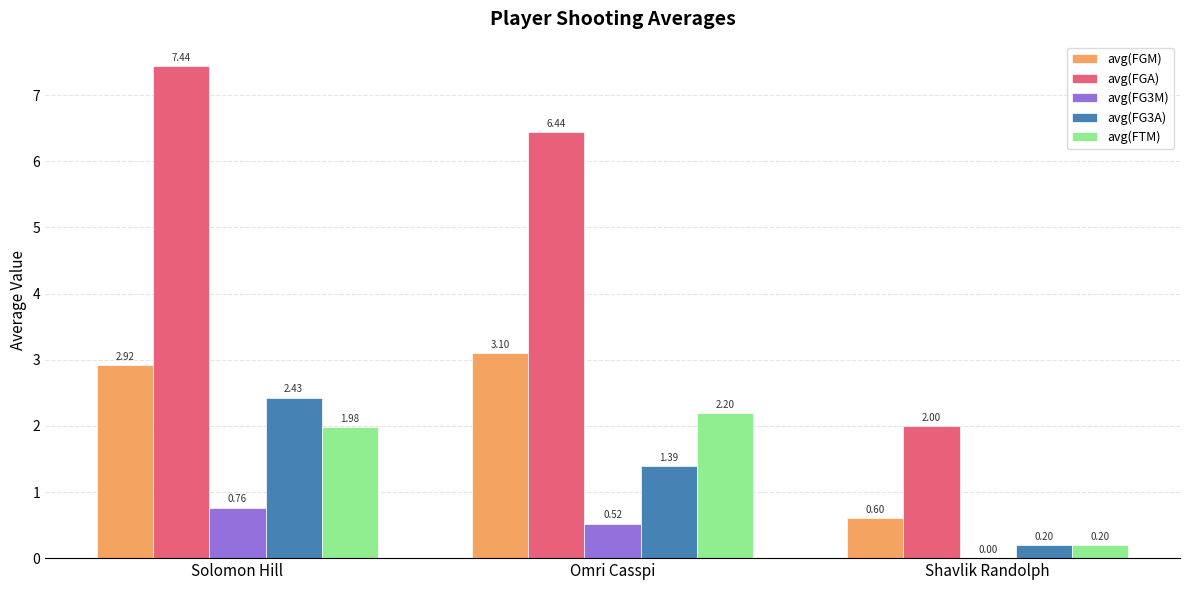

Which series has the largest total across all categories?

avg(FGA)